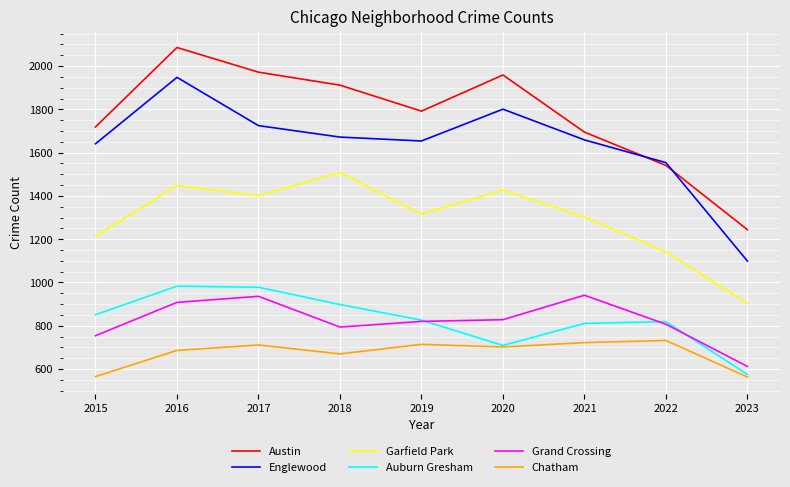

What is the highest value of the Grand Crossing series?

941